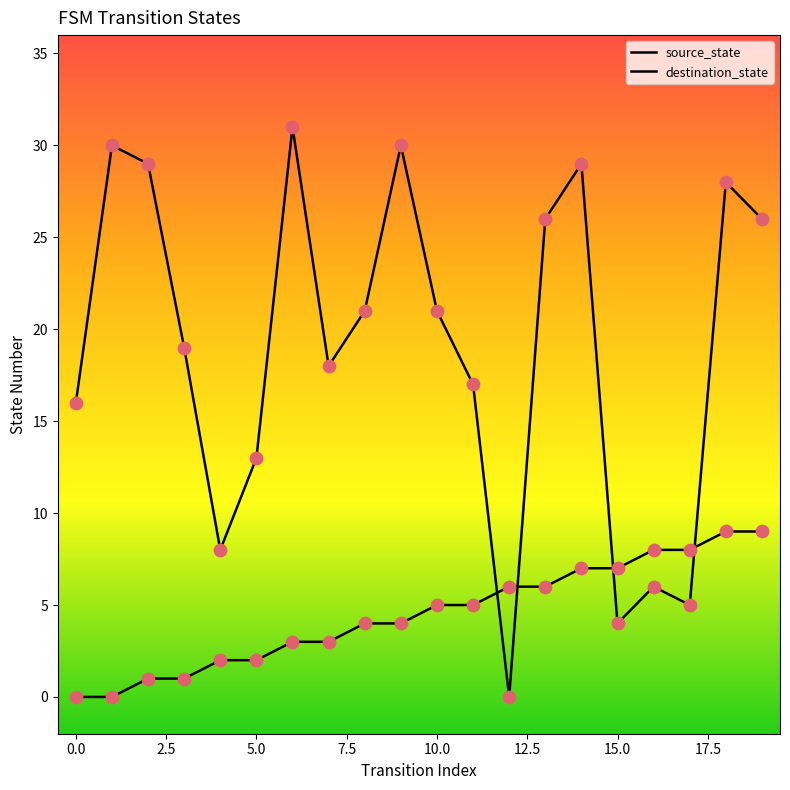

Which series has the largest total across all categories?

destination_state